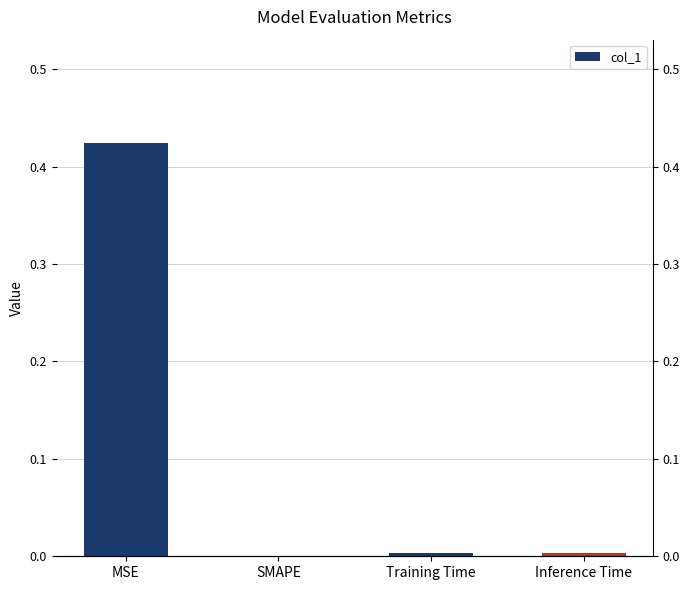

How many distinct data groups are displayed?

1